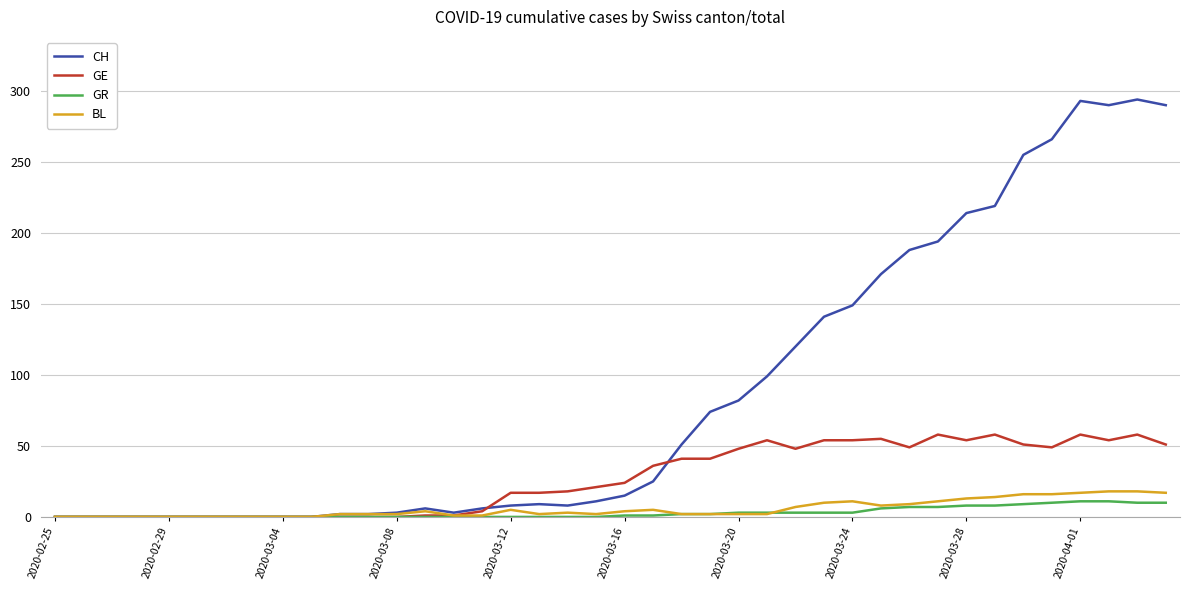

Which series has the widest spread of values?

CH